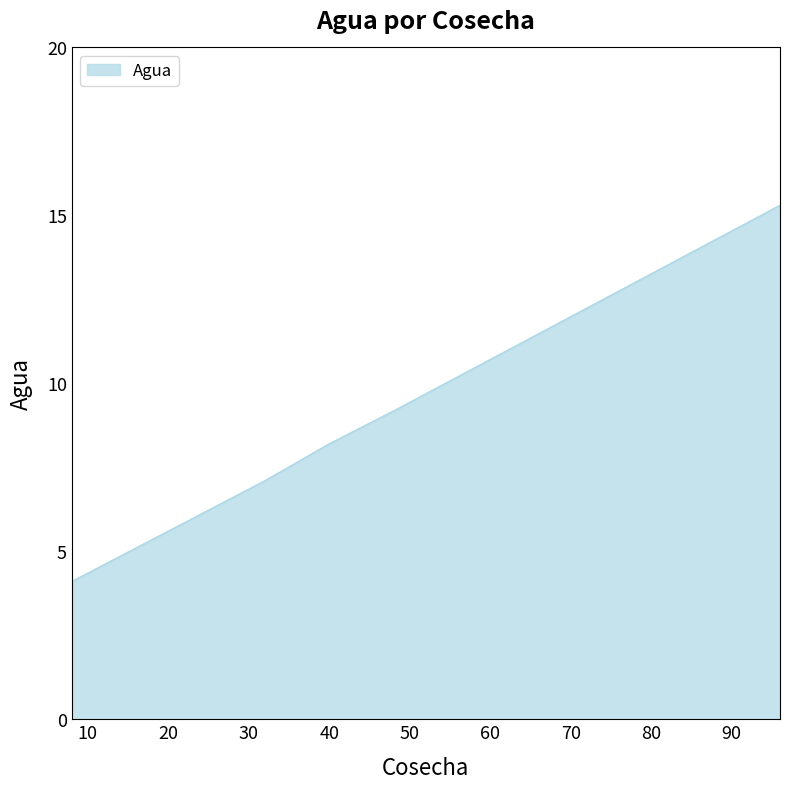

What is the difference between the maximum and minimum values?

11.2